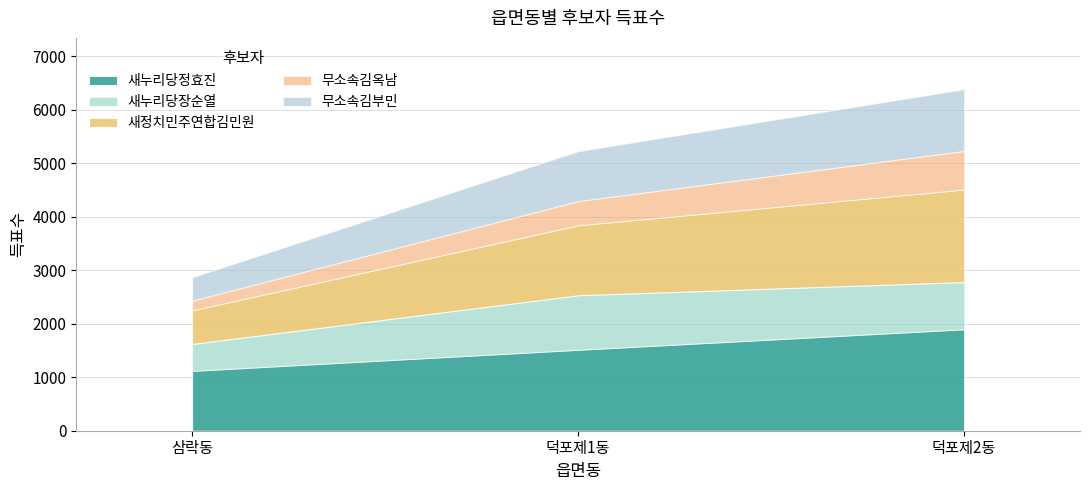

Which has a higher value, 덕포제1동 or 덕포제2동?

덕포제2동